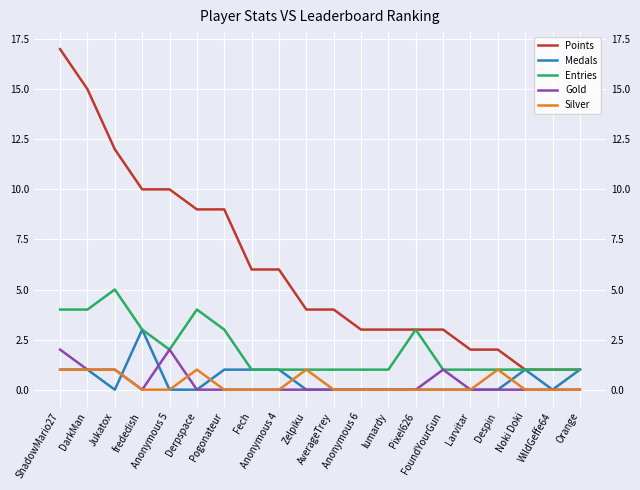

The Gold series shows 1 at Jukatox. True or false?

True